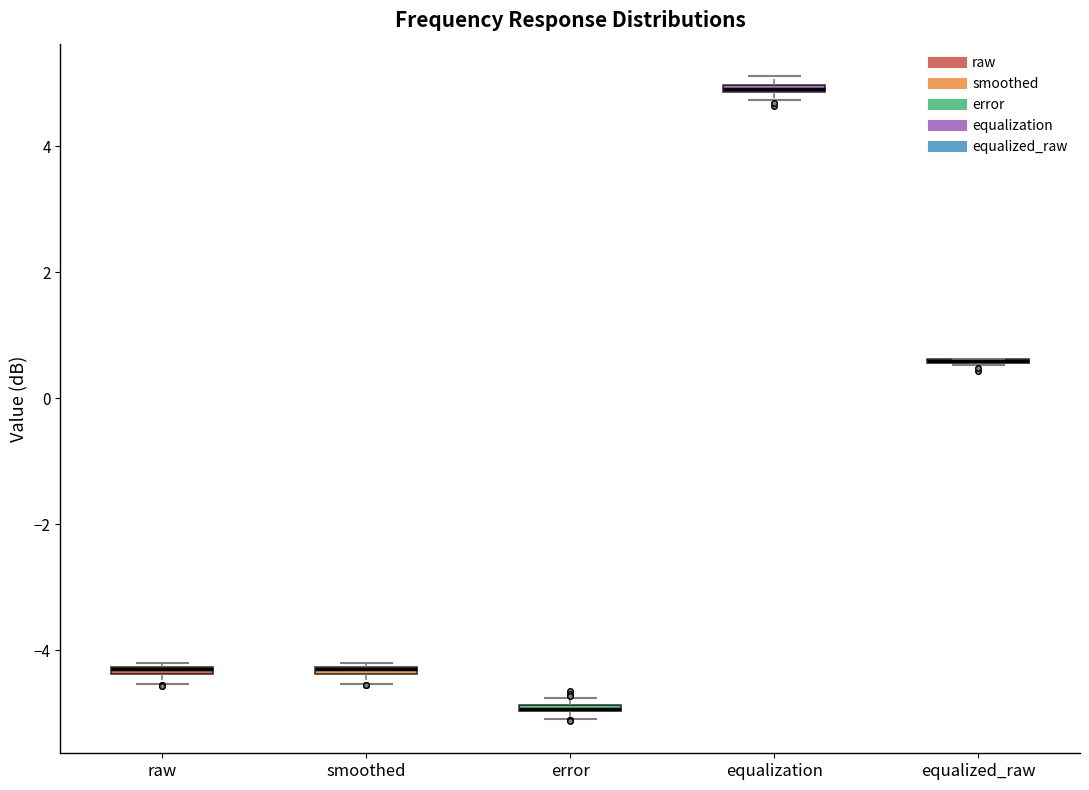

Where is the upper edge of the box for error on the y-axis? The values are not printed on the chart, so give them approximately, as read against the axis.

-4.8